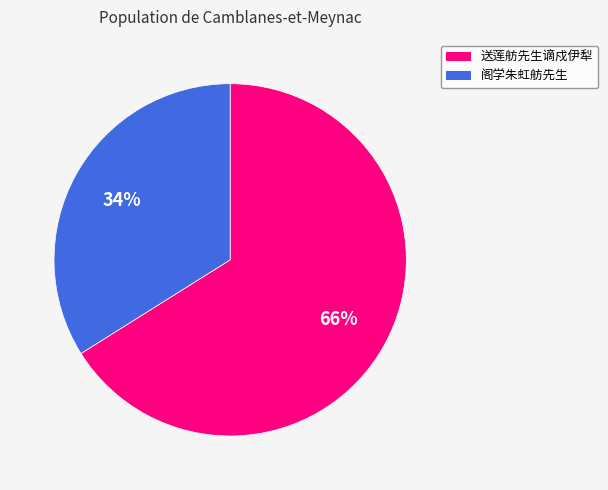

Rank the categories by value from highest to lowest.

送莲舫先生谪戍伊犁, 阁学朱虹舫先生